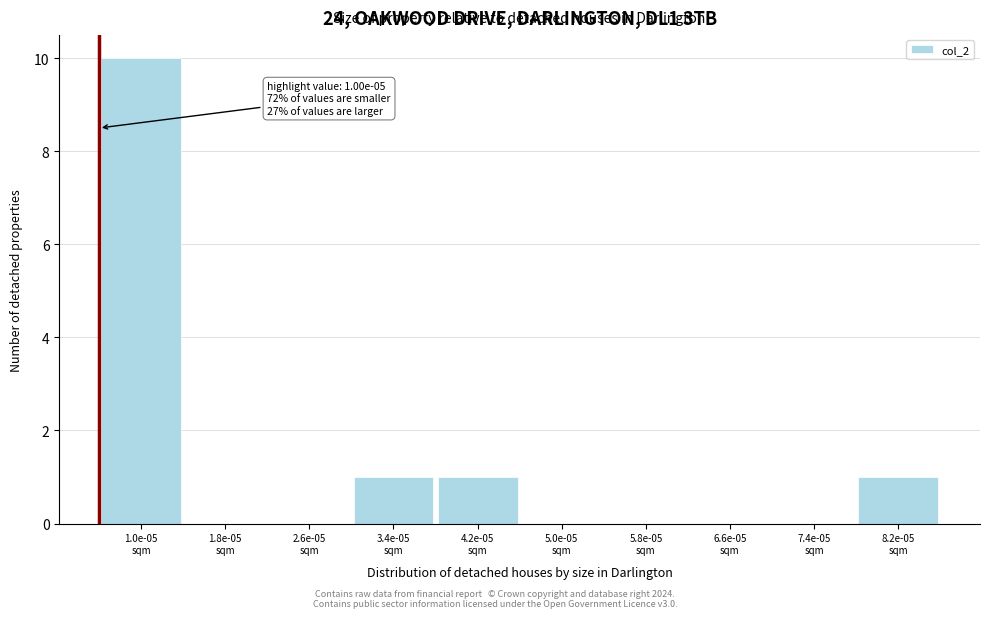

What is the greatest value displayed?

10